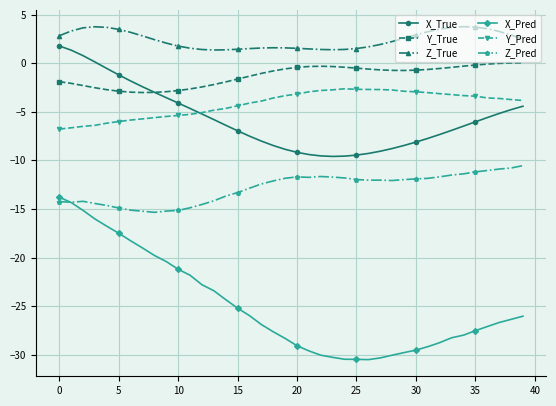

True or false: Z_True and Z_Pred intersect in this chart.

False